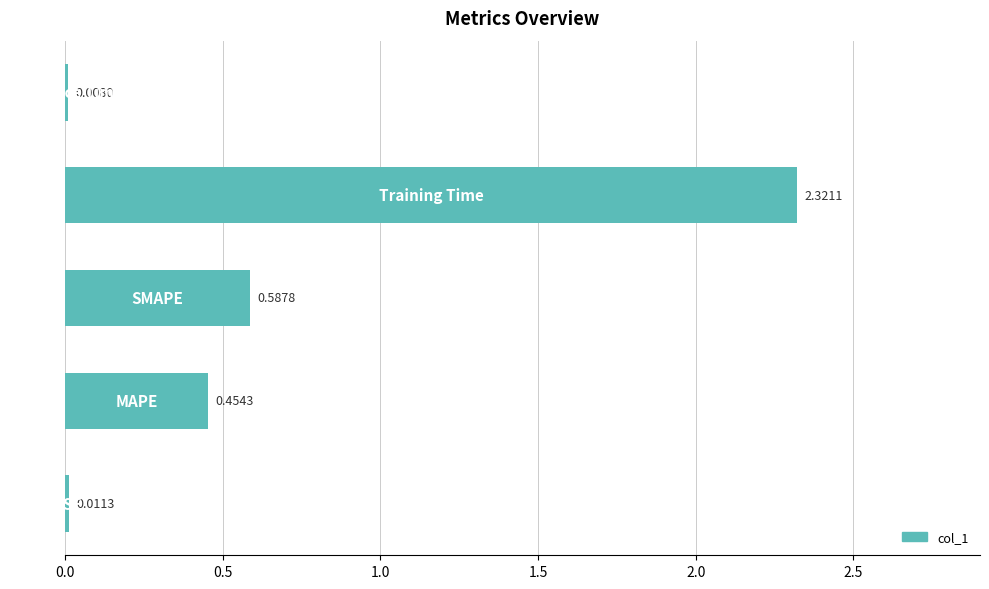

What is the sum of all values?

3.4